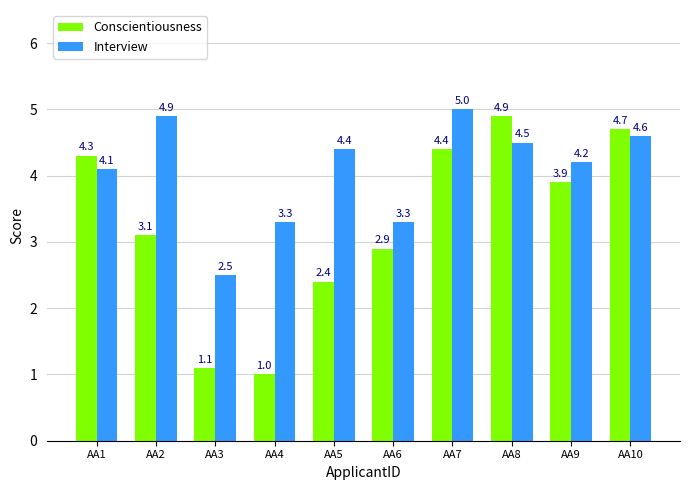

What value does the Interview series have at AA9?

4.2